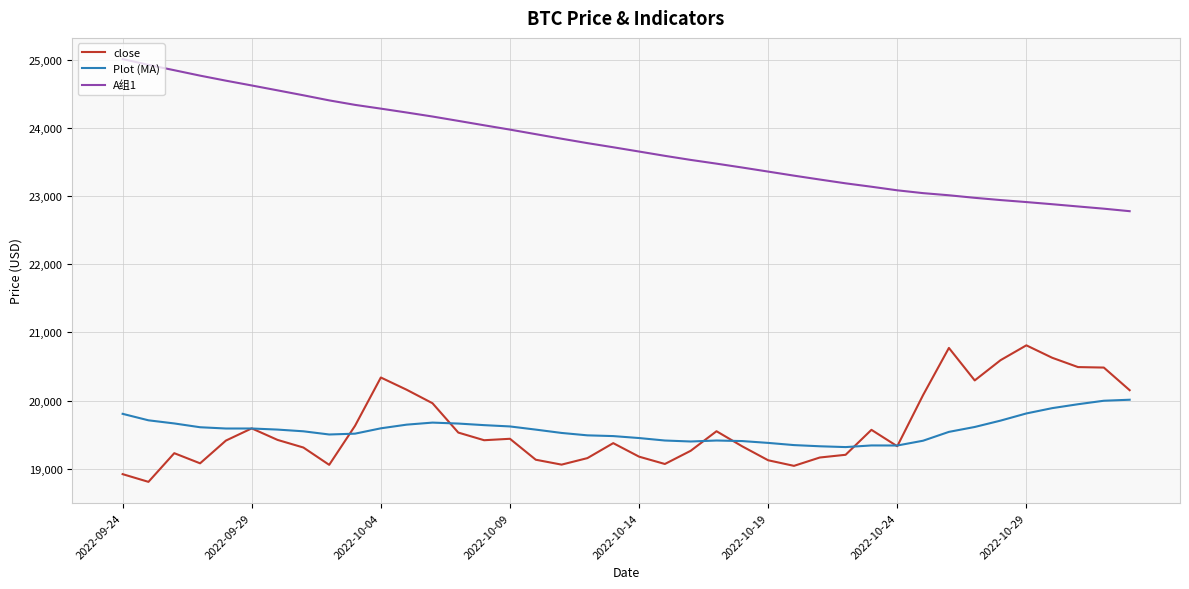

True or false: A组1 and Plot (MA) intersect in this chart.

False